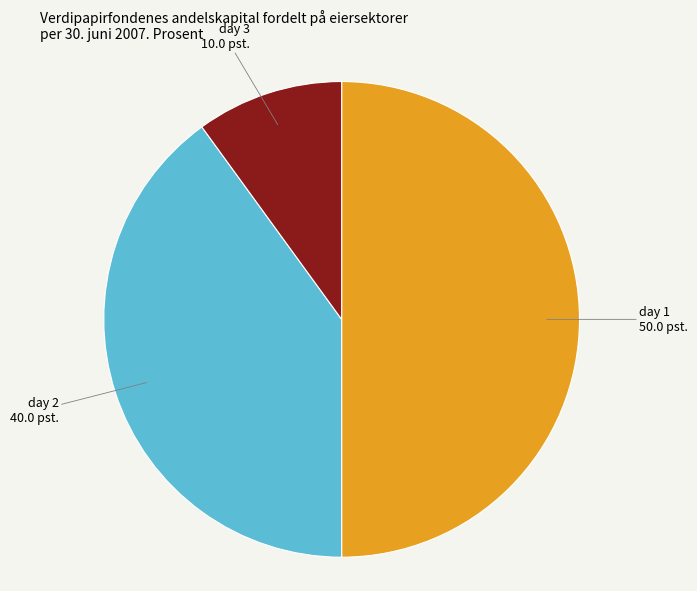

The day 1 slice represents 50% of the pie. True or false?

True